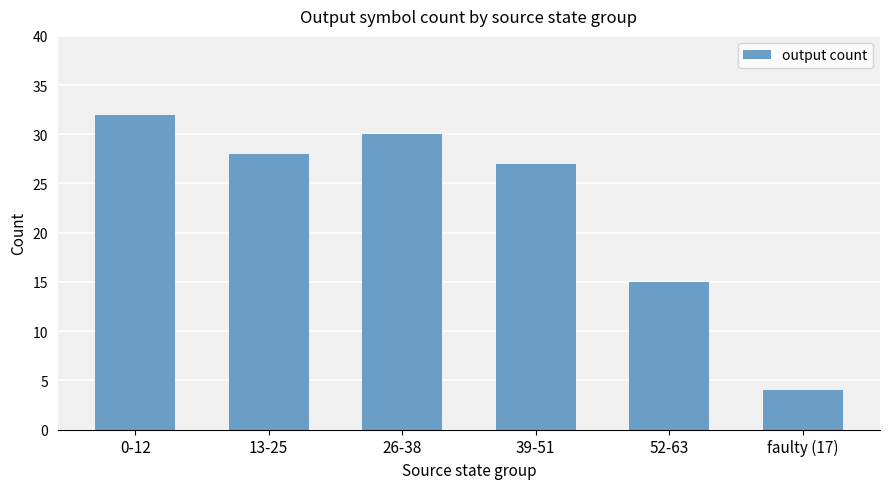

List the labels in order of value, smallest first.

faulty (17), 52-63, 39-51, 13-25, 26-38, 0-12